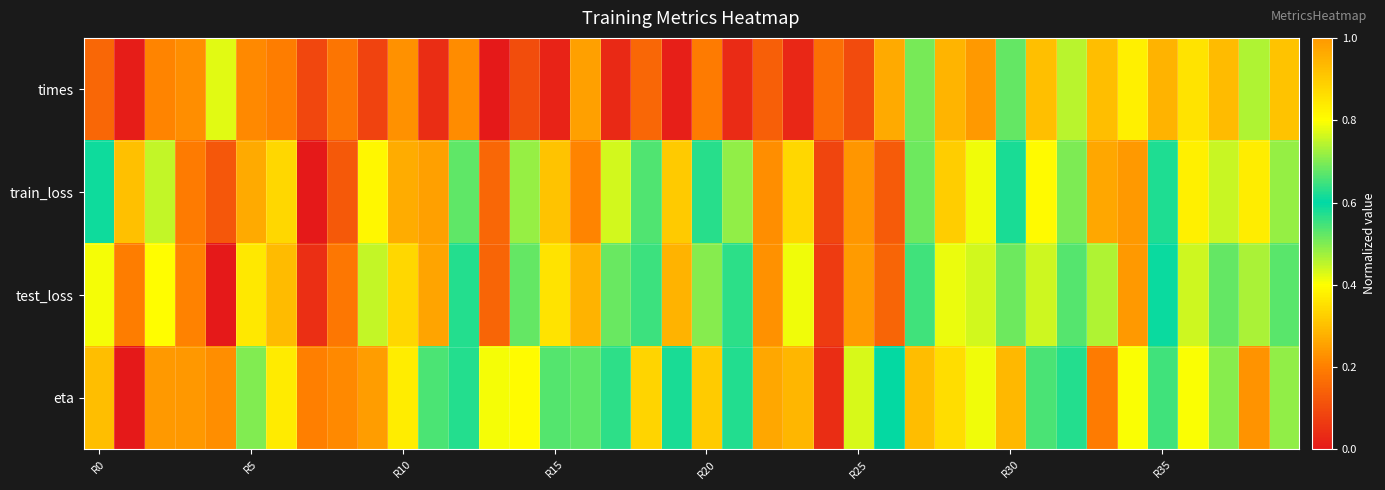

Reading right to left, list all the values displayed in this chart.

times: 0.3	0.5	0.3	0.4	0.3	0.4	0.3	0.5	0.9	0.5	1.0	0.9	0.7	0.3	0.1	0.2	0.0	0.1	0.0	0.2	0.0	0.2	0.0	0.3	0.0	0.1	0.0	0.2	0.0	0.2	0.1	0.2	0.1	0.2	0.2	0.4	0.2	0.2	0.0	0.2
train_loss: 0.7	0.4	0.4	0.4	0.6	1.0	0.3	0.5	0.4	0.6	0.8	0.9	0.7	0.1	0.2	0.1	0.3	0.2	0.5	0.6	0.3	0.5	0.4	0.2	0.3	0.5	0.2	0.5	0.3	0.3	0.4	0.1	0.0	0.3	0.3	0.1	0.2	0.8	0.3	0.6
test_loss: 0.7	0.5	0.5	0.4	0.6	1.0	0.5	0.5	0.4	0.7	0.8	0.8	0.6	0.2	0.2	0.1	0.4	0.2	0.6	0.7	0.3	0.6	0.5	0.3	0.4	0.5	0.2	0.6	0.3	0.3	0.4	0.2	0.0	0.3	0.4	0.0	0.2	0.8	0.2	0.4
eta: 0.5	0.2	0.5	0.4	0.7	0.8	0.2	0.6	0.7	0.3	0.8	0.9	0.9	0.6	0.4	0.0	0.3	0.3	0.6	0.9	0.6	0.3	0.6	0.5	0.7	0.8	0.8	0.6	0.5	0.8	0.2	0.2	0.2	0.4	0.7	0.2	0.2	1.0	0.0	0.3